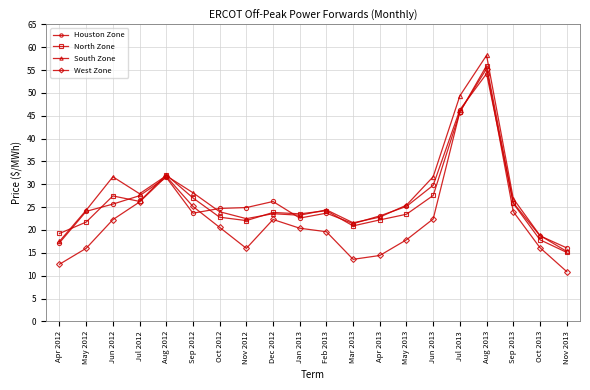

Is it true that Houston Zone equals 41.0 at Oct 2012?

False